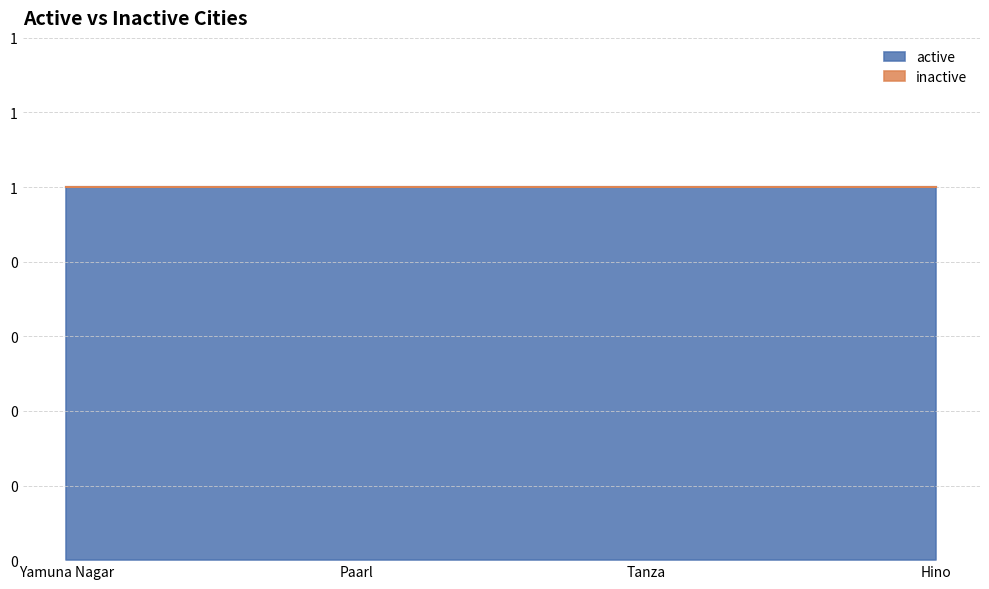

Reading right to left, list all the values displayed in this chart.

active: 1	1	1	1
inactive: 0	0	0	0